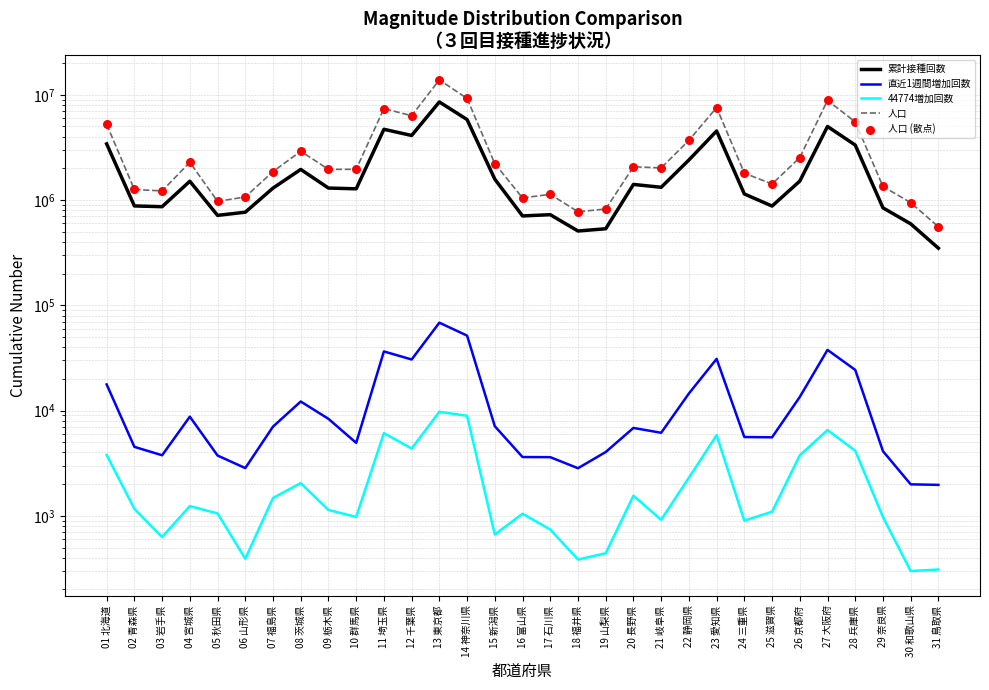

At how many categories does at least one series exceed 6822071?

5